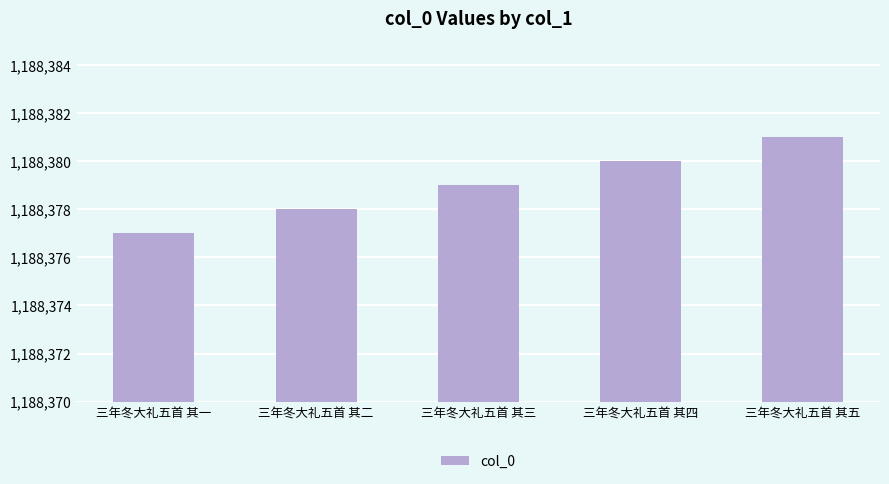

Reading left to right, transcribe all the data shown in this chart.

三年冬大礼五首 其一=1188377	三年冬大礼五首 其二=1188378	三年冬大礼五首 其三=1188379	三年冬大礼五首 其四=1188380	三年冬大礼五首 其五=1188381